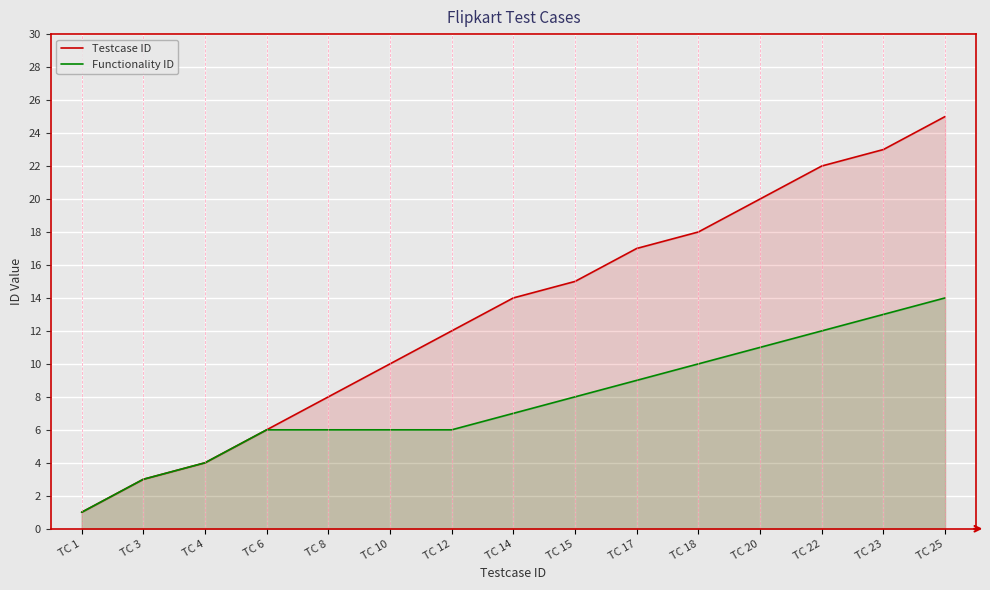

Between TC 4 and TC 18, which is larger?

TC 18